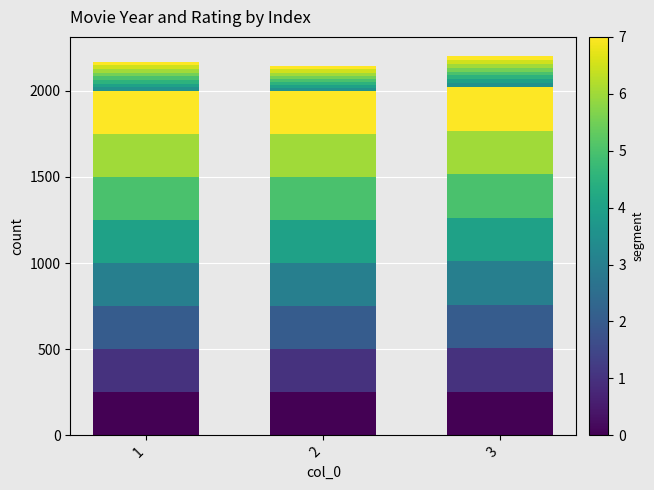

Between 2 and 3, which is larger?

3